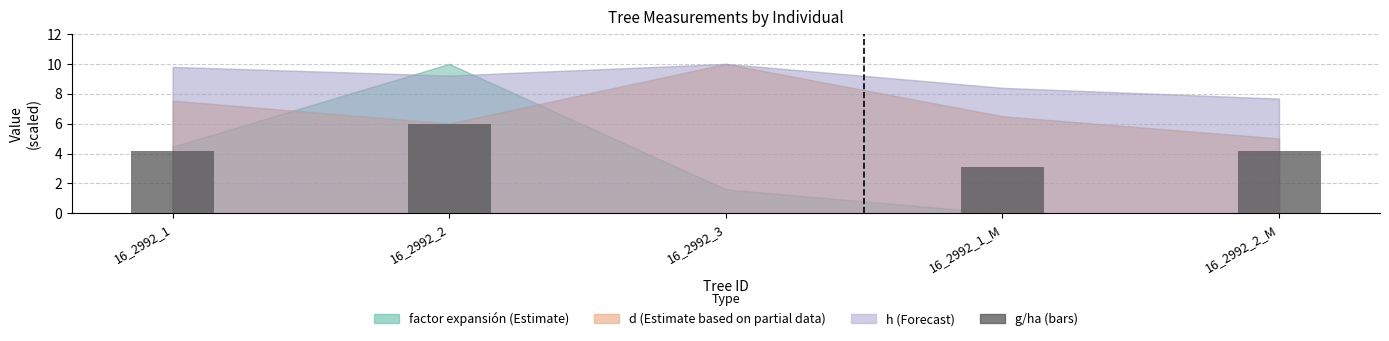

What is the difference between the values at 16_2992_2_M and 16_2992_1_M?

1.1